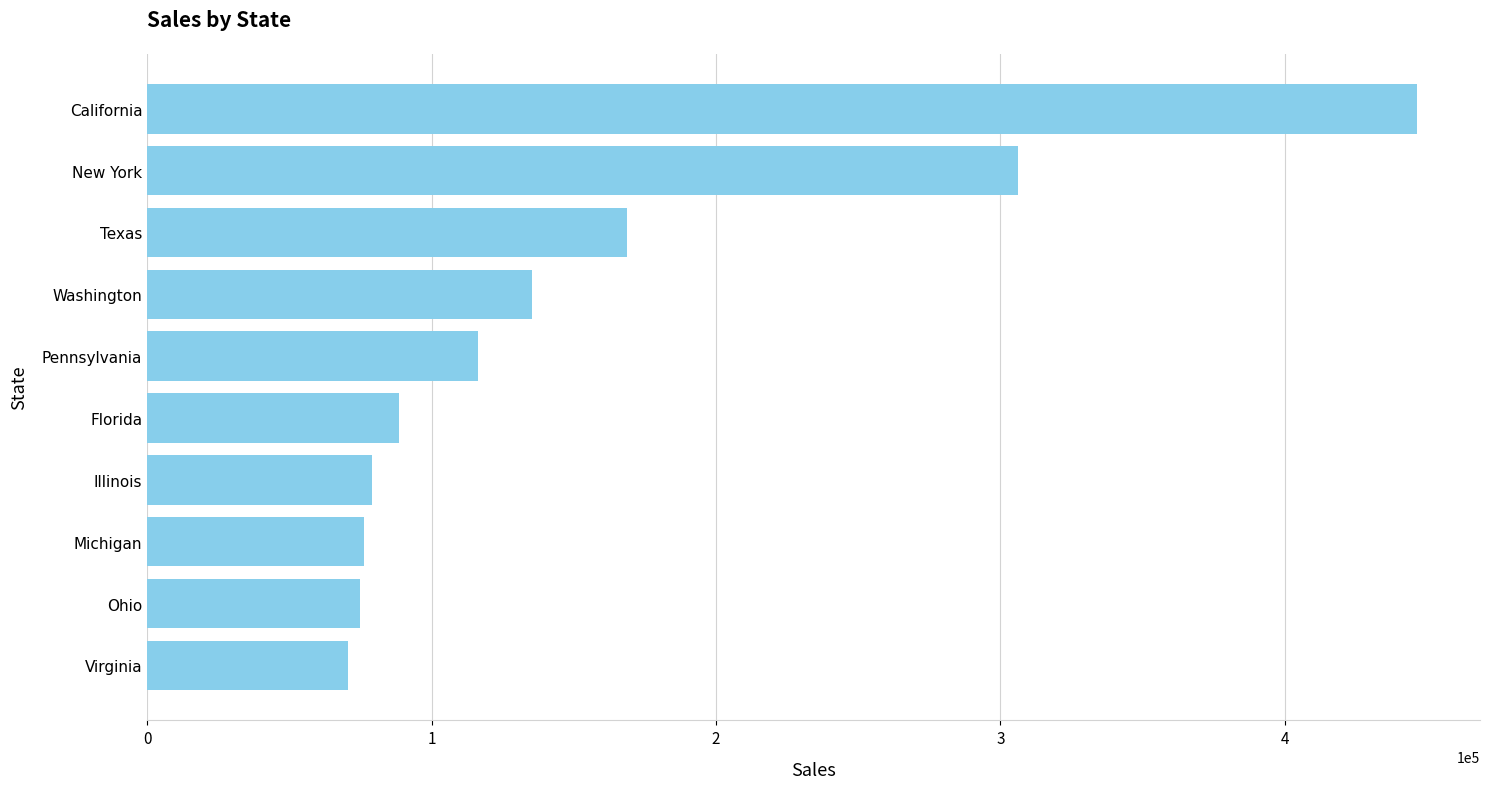

What is the average value?

156201.8